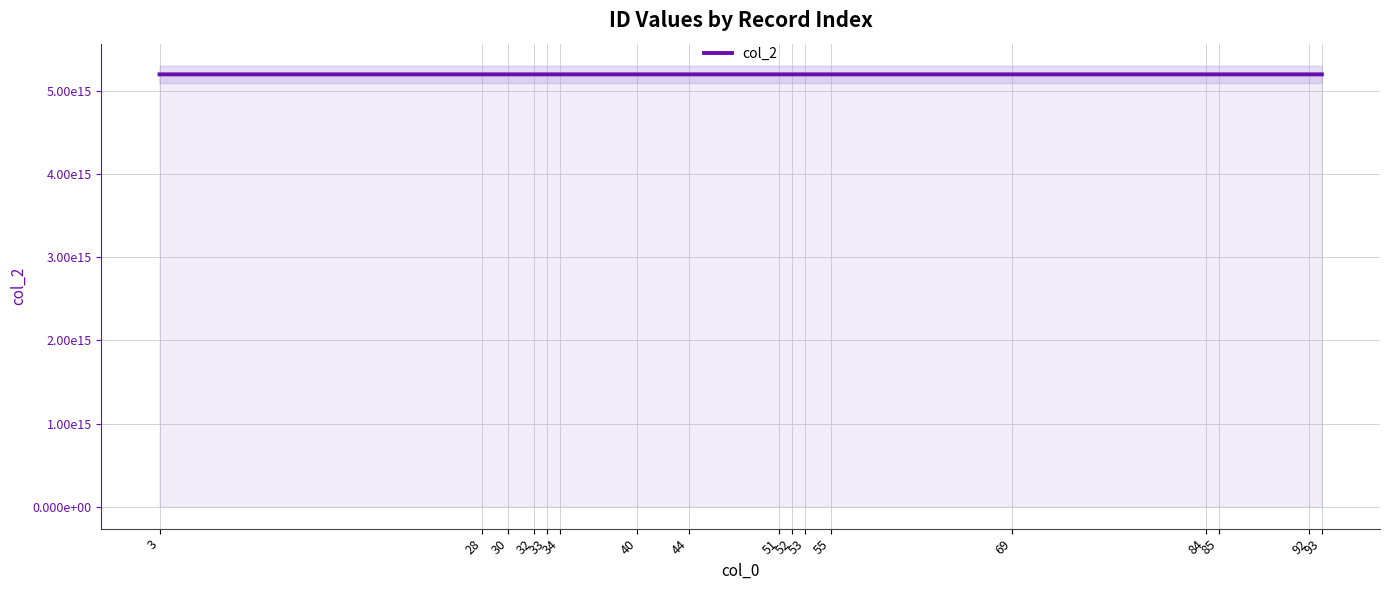

List the labels in order of value, smallest first.

32, 53, 51, 69, 30, 40, 93, 55, 28, 44, 85, 3, 33, 92, 84, 52, 34